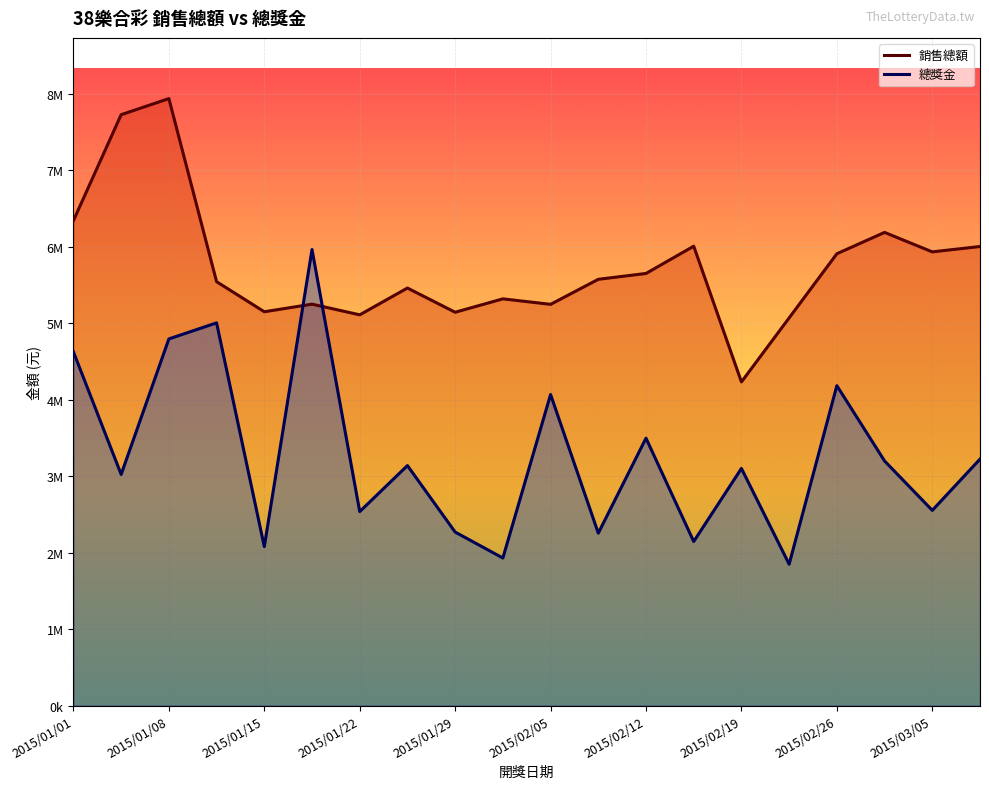

Between 2015/02/16 and 2015/03/05, which is larger?

2015/02/16